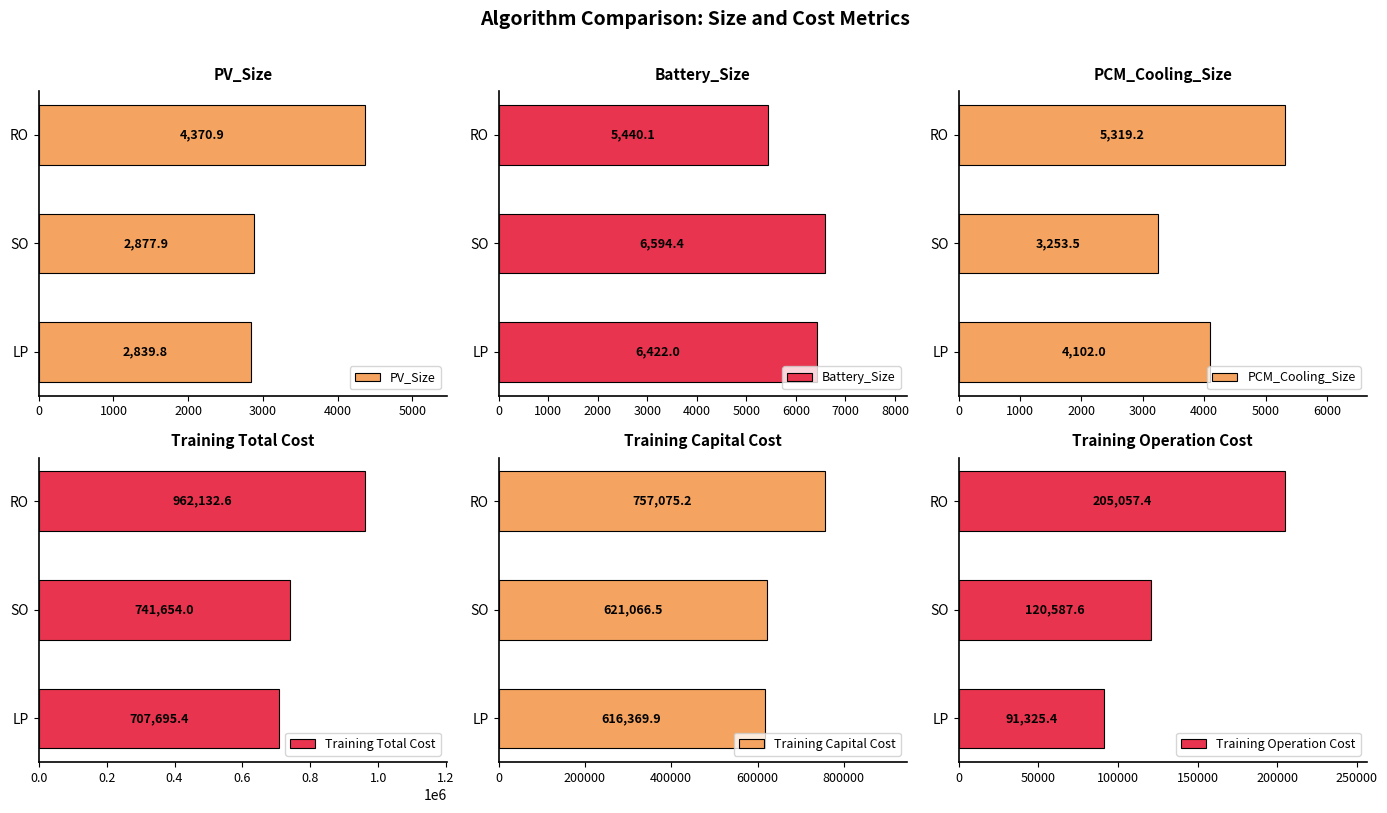

Read the PV_Size value at SO.

2877.9